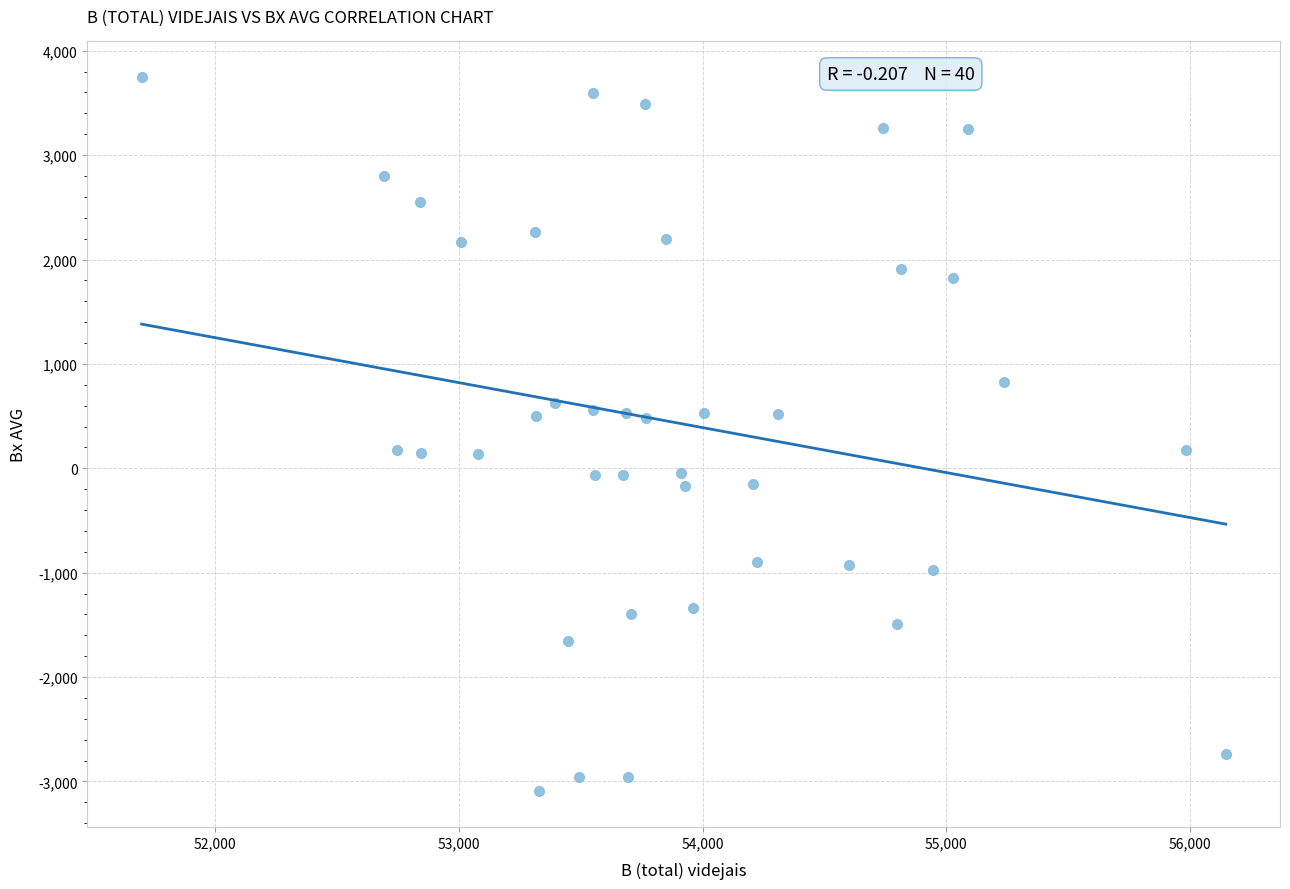

What is the range of Y values (max minus min)?

6840.3